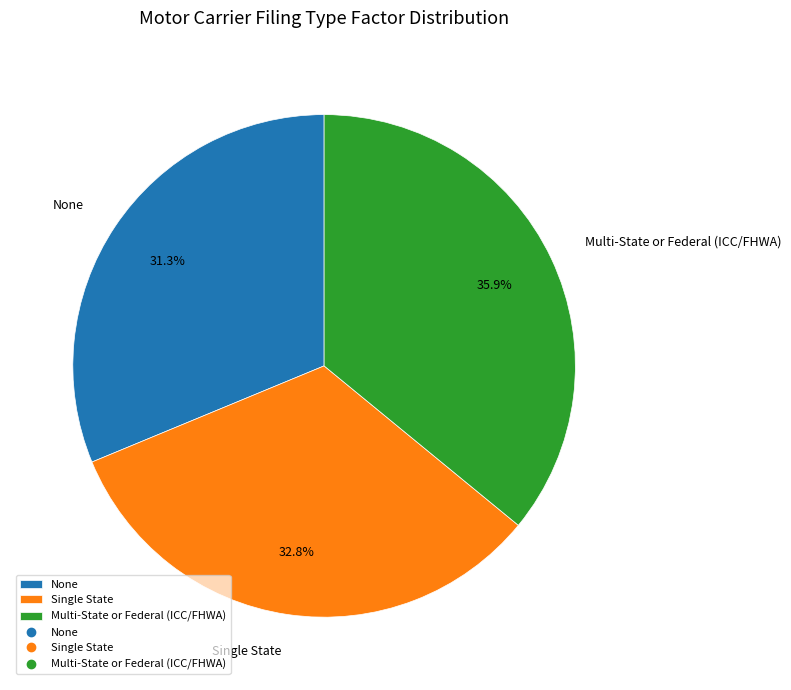

What is the largest slice in the pie chart?

Multi-State or Federal (ICC/FHWA)